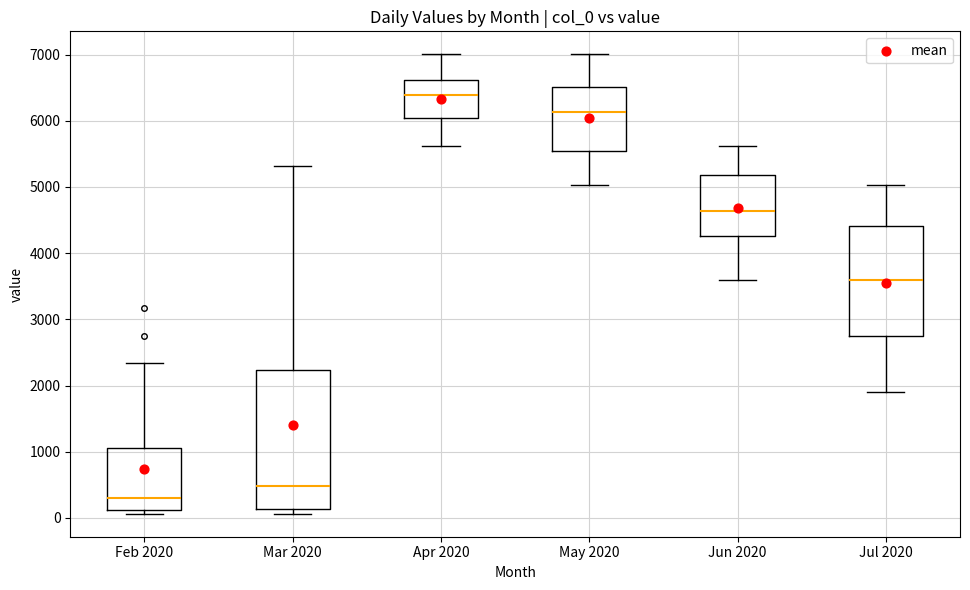

Reading left to right, transcribe this box plot: for each box, give where its median line is, the range the box spans, and where its two whiskers end, as read against the y-axis. The values are not printed on the chart, so give them approximately, as read against the axis.

Feb 2020: median 300, box 100 to 1100, whiskers 100 (just below the box's lower edge) to 2300
Mar 2020: median 500, box 100 to 2200, whiskers 100 (just below the box's lower edge) to 5300
Apr 2020: median 6400, box 6000 to 6600, whiskers 5600 to 7000
May 2020: median 6100, box 5500 to 6500, whiskers 5000 to 7000
Jun 2020: median 4600, box 4300 to 5200, whiskers 3600 to 5600
Jul 2020: median 3600, box 2800 to 4400, whiskers 1900 to 5000